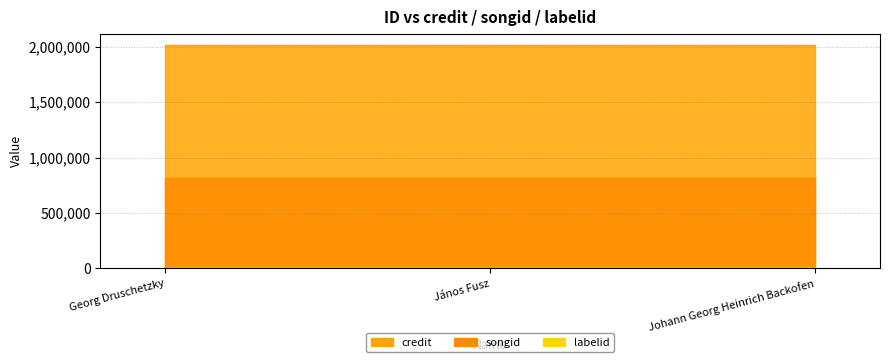

What position from the right is Johann Georg Heinrich Backofen?

1